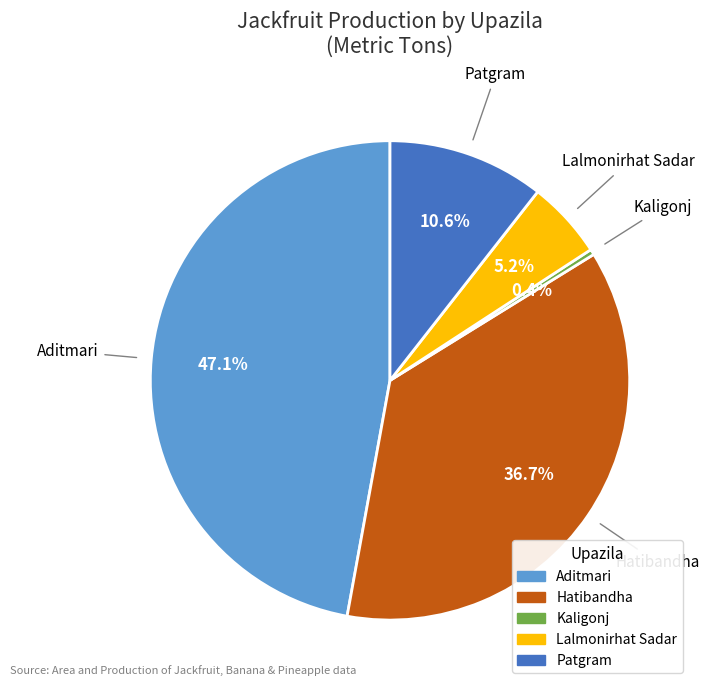

Is it true that Lalmonirhat Sadar is 5% of the pie?

True